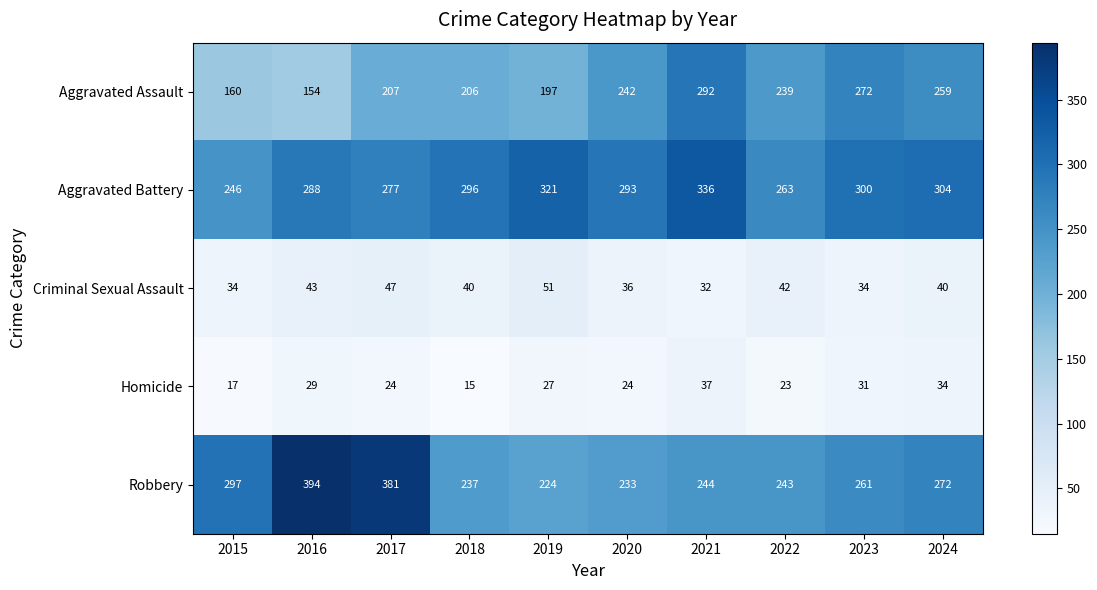

What is the greatest value displayed?

394